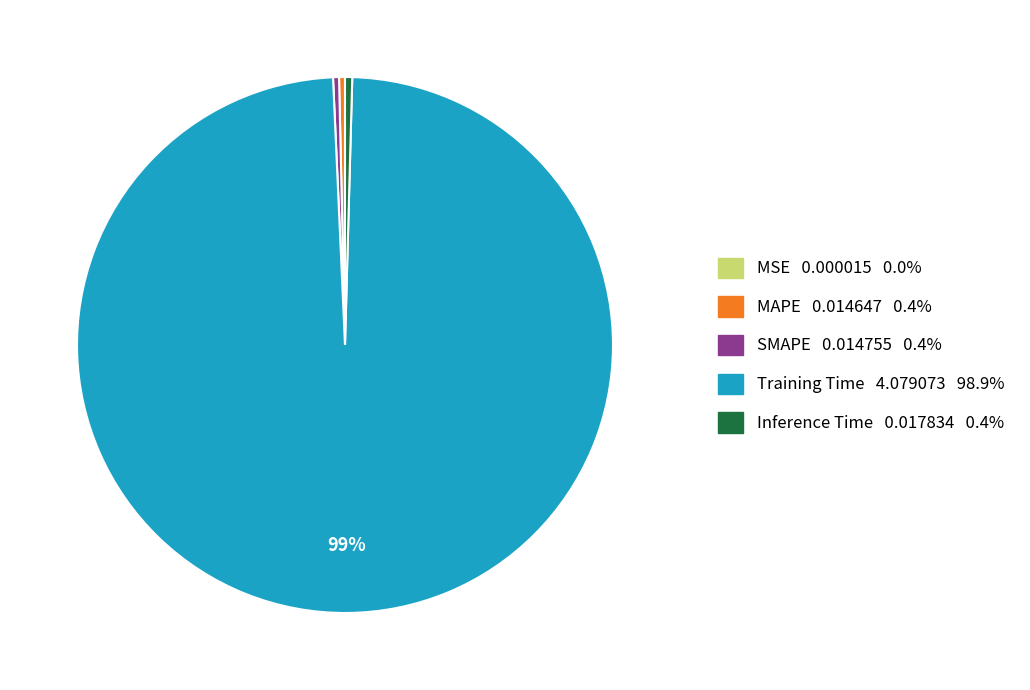

Which category has the biggest portion of the pie?

Training Time